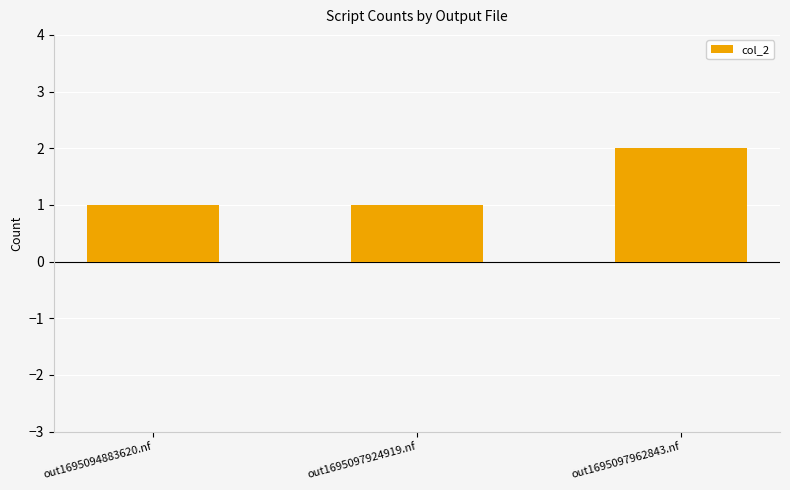

What is the average value?

1